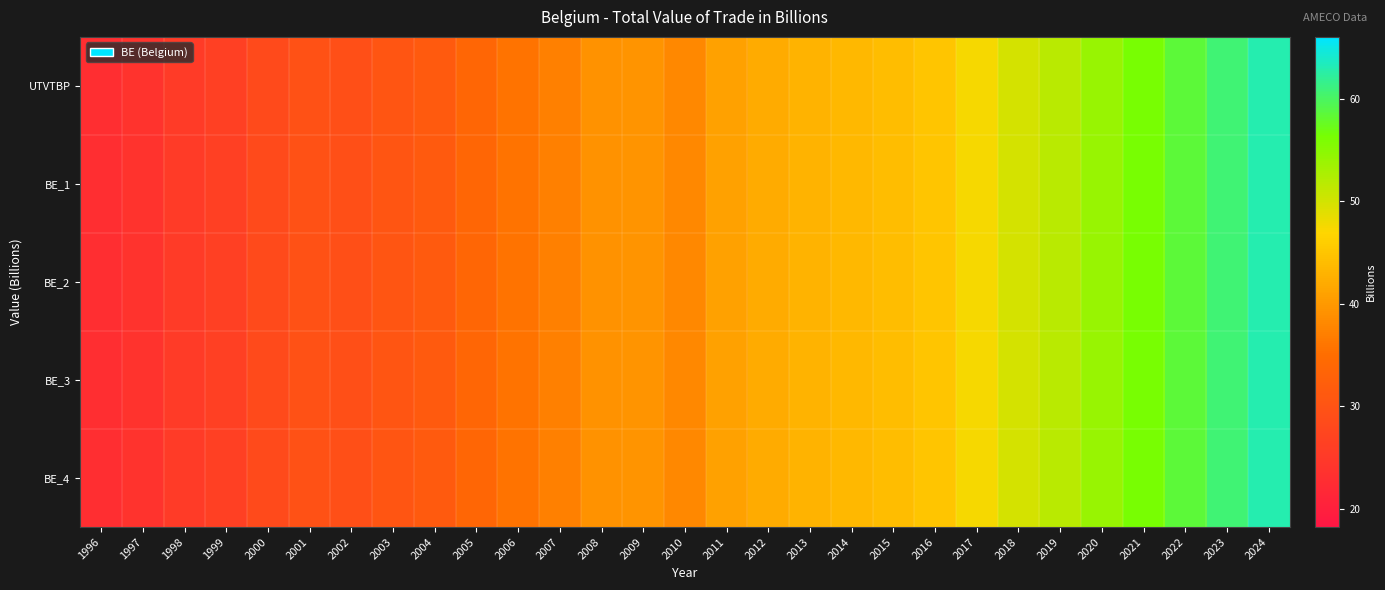

Which series changed the most between 2002 and 2015?

UTVTBP